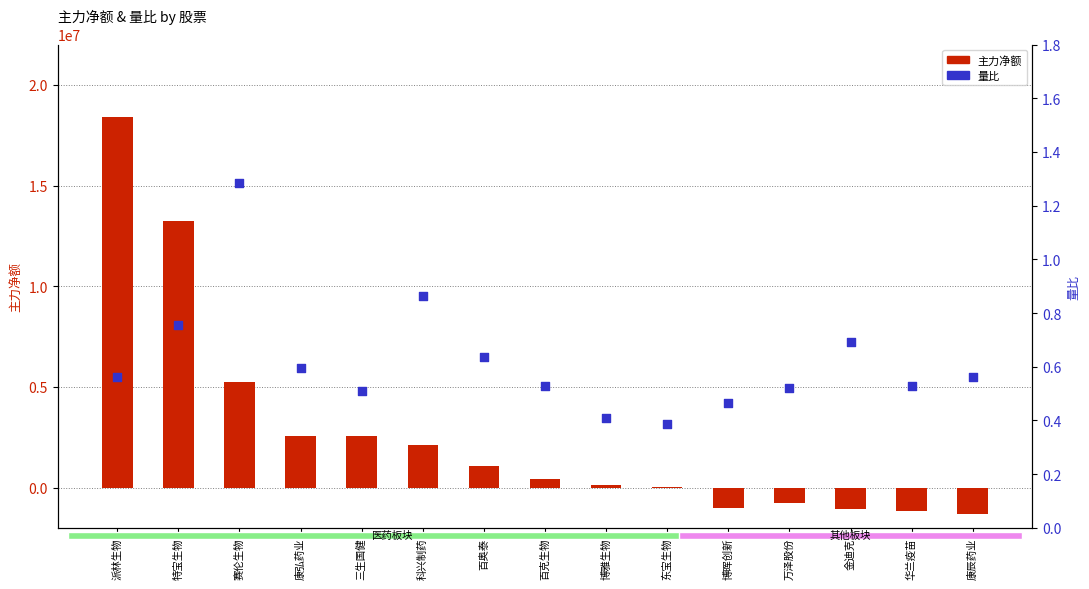

At how many categories does at least one series exceed 1323817?

6